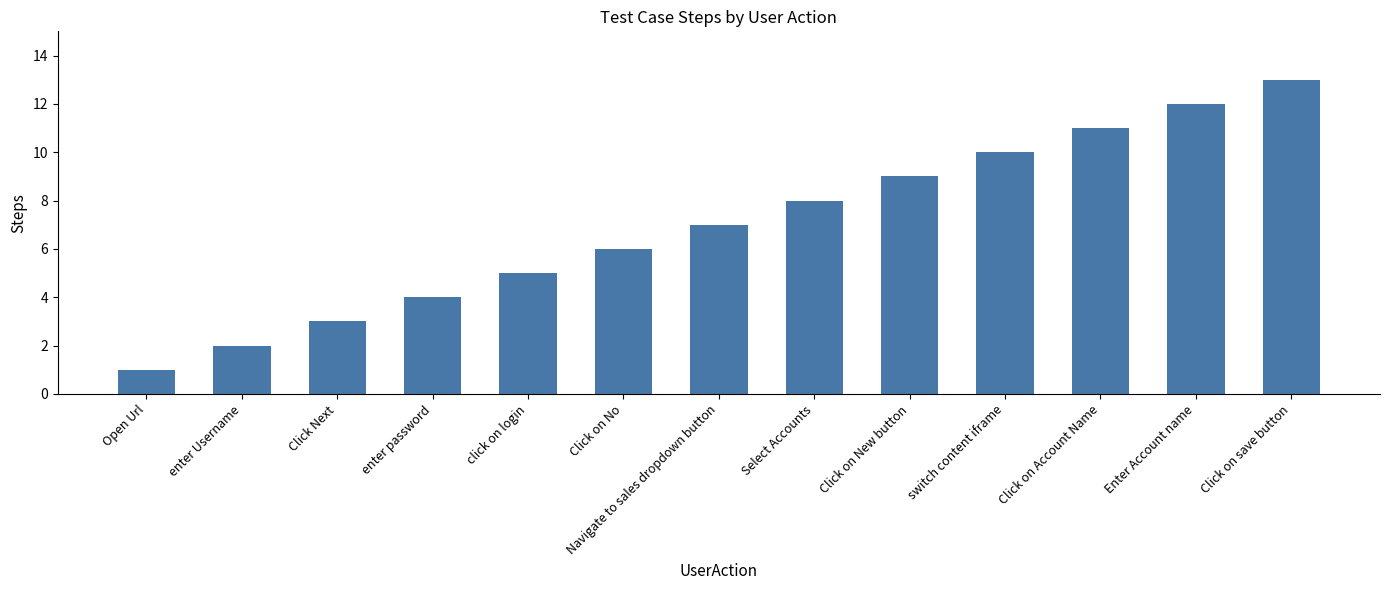

What is the value of the 4th bar from the left?

4